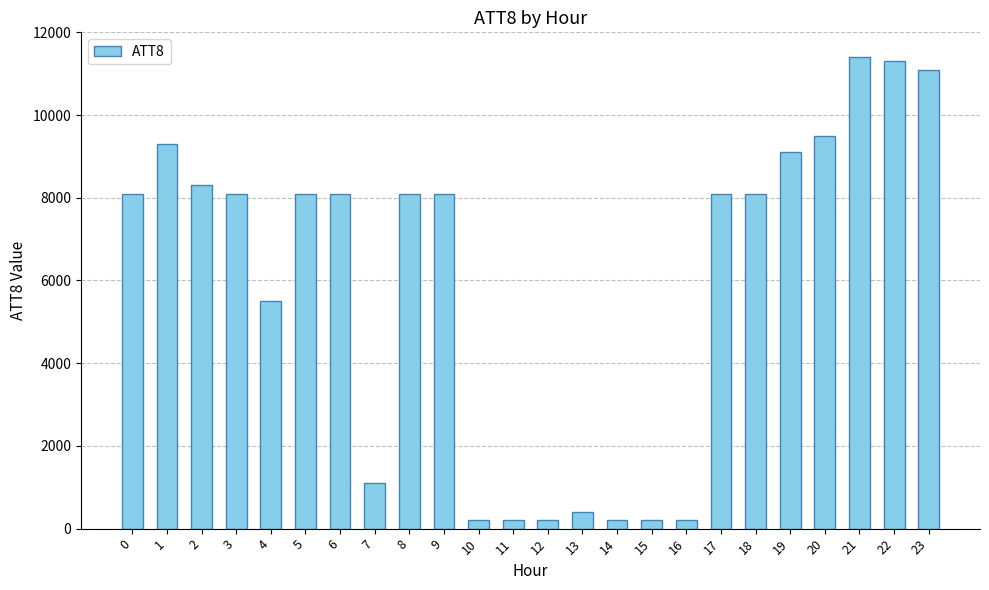

How many values are below 8100?

9